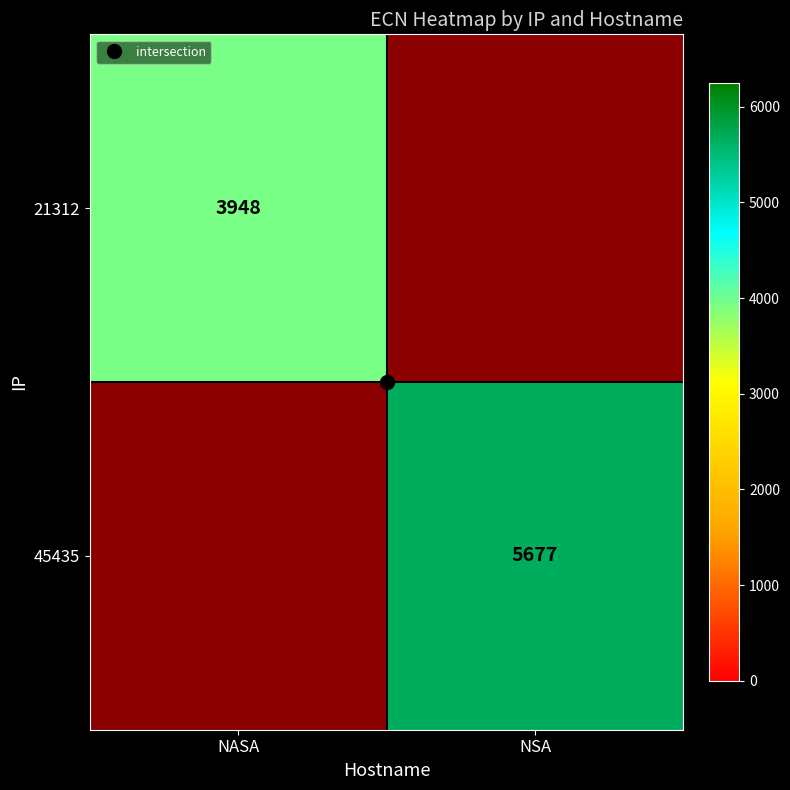

True or false: 21312 has a value of 3948.0 at NASA.

True